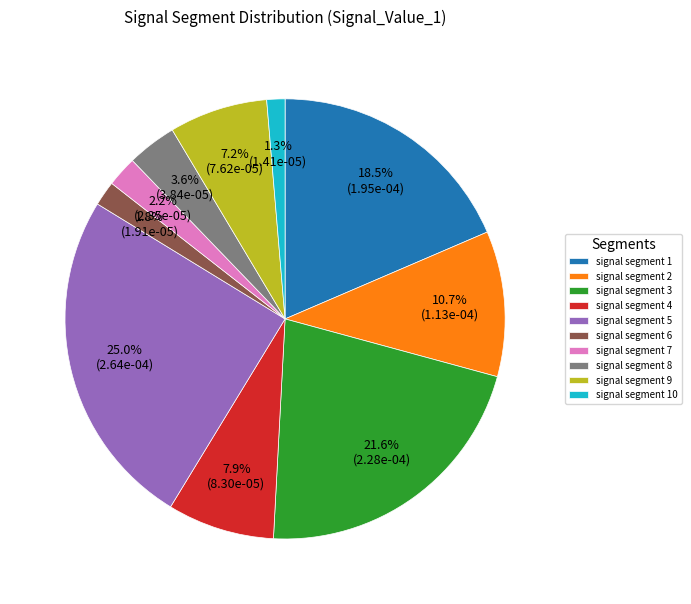

To the nearest percent, what is the difference between the signal segment 5 and signal segment 3 slice percentages?

3%